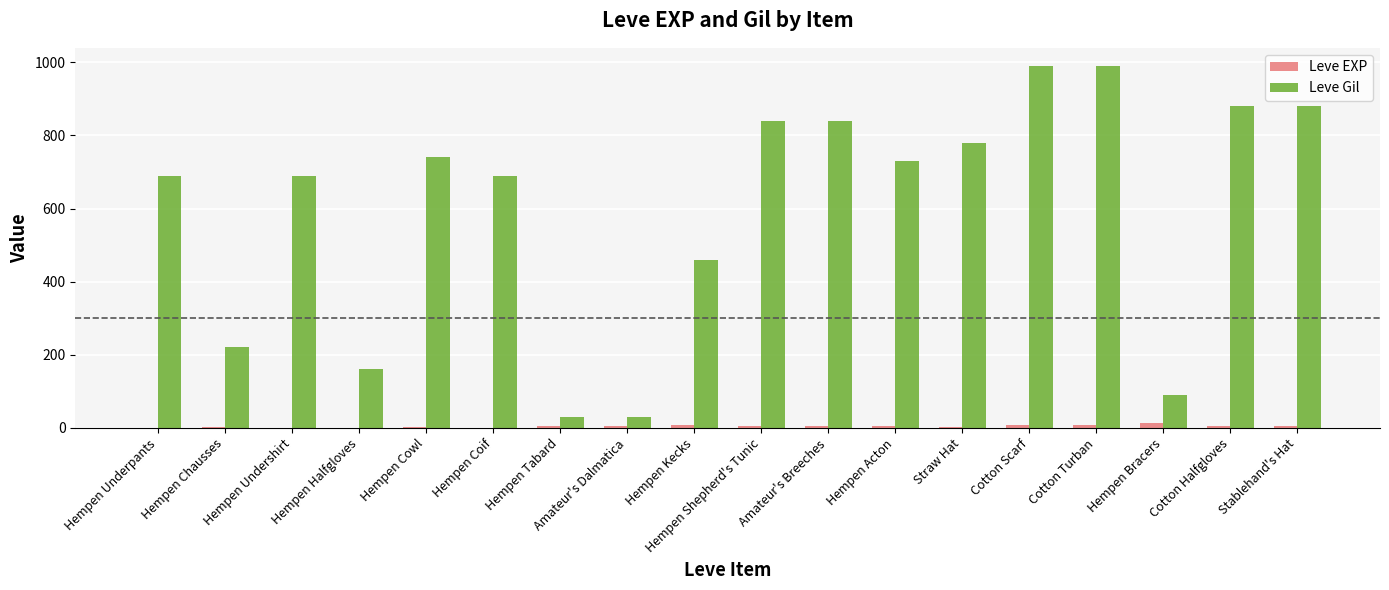

Is the value of Leve EXP at Hempen Halfgloves greater than the value of Leve Gil at Cotton Halfgloves?

No